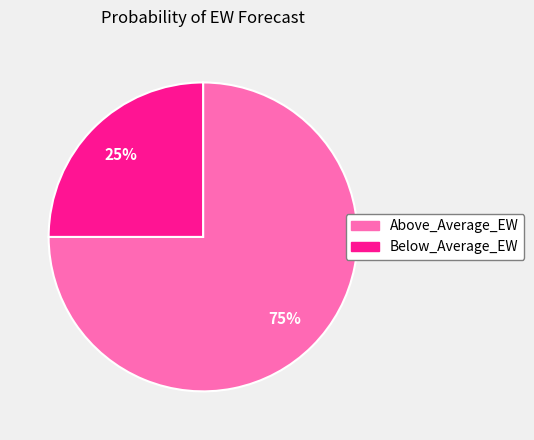

How many segments does this pie chart have?

2